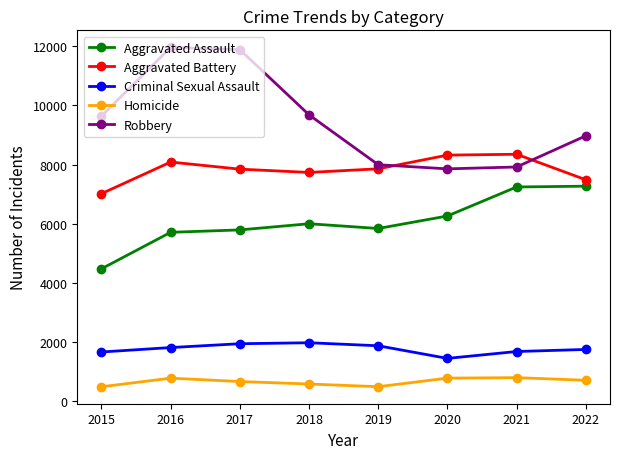

What is the total value across all series at 2018?

25985